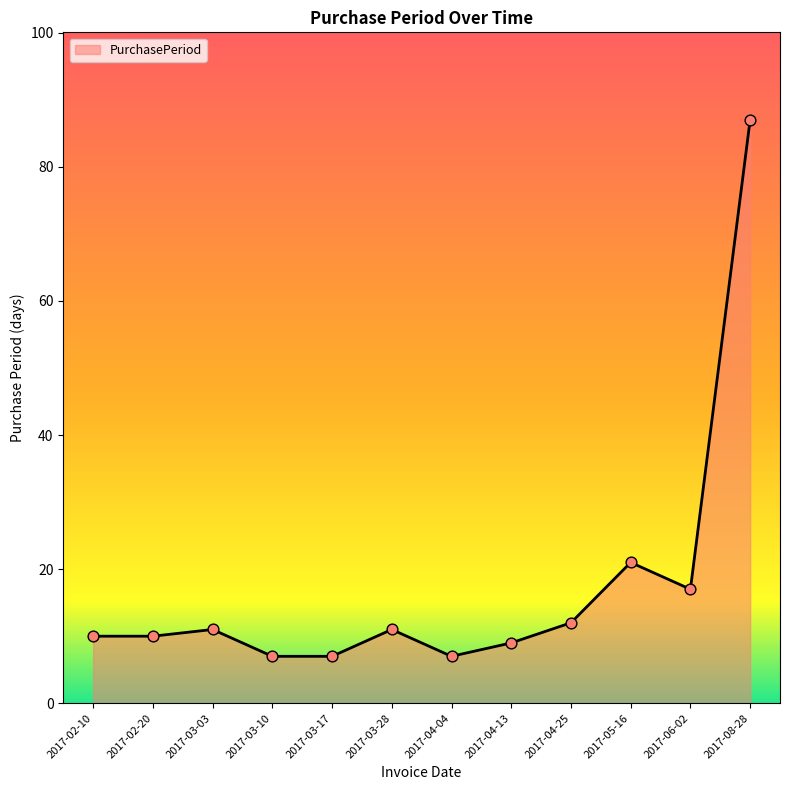

What is the change in value from 2017-06-02 to 2017-08-28?

+70